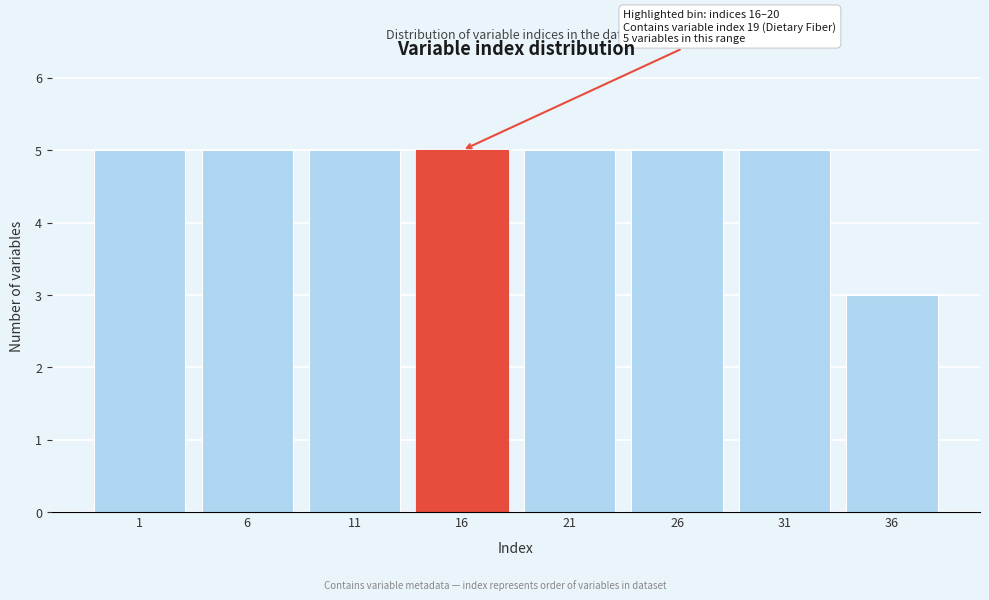

Reading right to left, what are all the values shown in this chart?

36=3	31=5	26=5	21=5	16=5	11=5	6=5	1=5